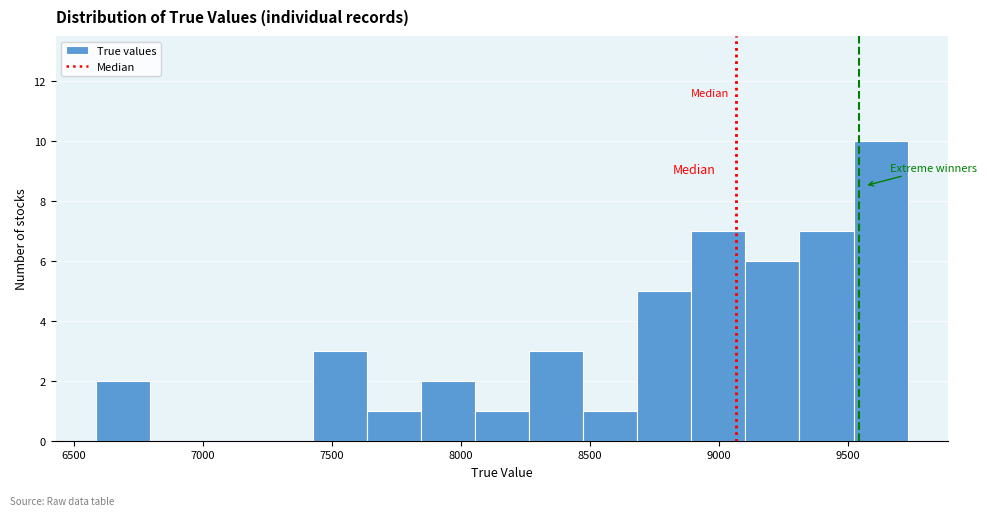

Reading left to right, transcribe this chart: for each bar, give the range it covers on the x-axis and its height. Neither the bar edges nor the heights are printed on the chart, so give them approximately, as read against the axes.

6600 to 6800: 2
6800 to 7000: 0
7000 to 7200: 0
7200 to 7450: 0
7450 to 7650: 3
7650 to 7850: 1
7850 to 8050: 2
8050 to 8250: 1
8250 to 8450: 3
8450 to 8700: 1
8700 to 8900: 5
8900 to 9100: 7
9100 to 9300: 6
9300 to 9500: 7
9500 to 9750: 10